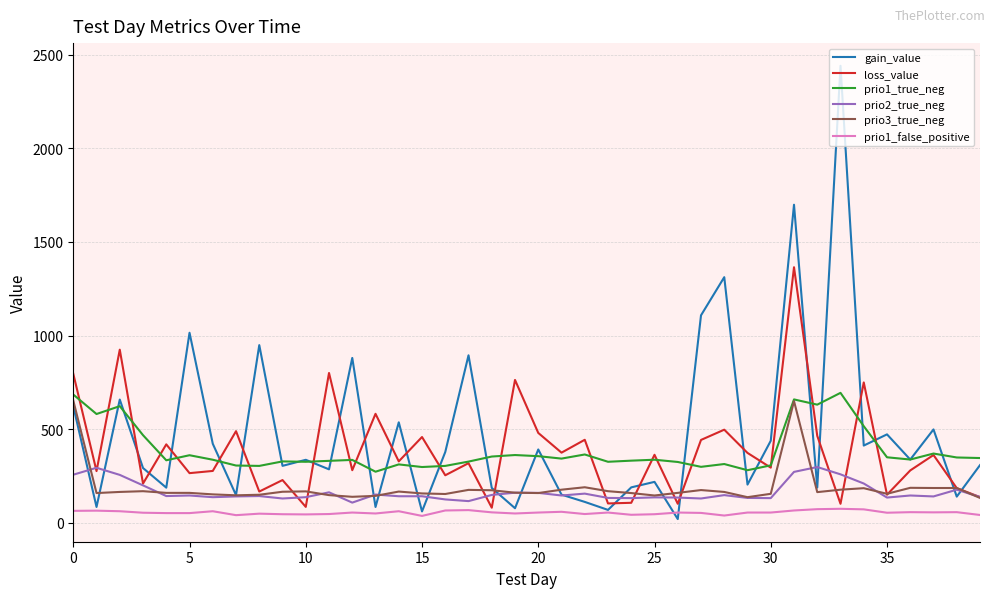

What is the minimum value for prio2_true_neg?

108.0